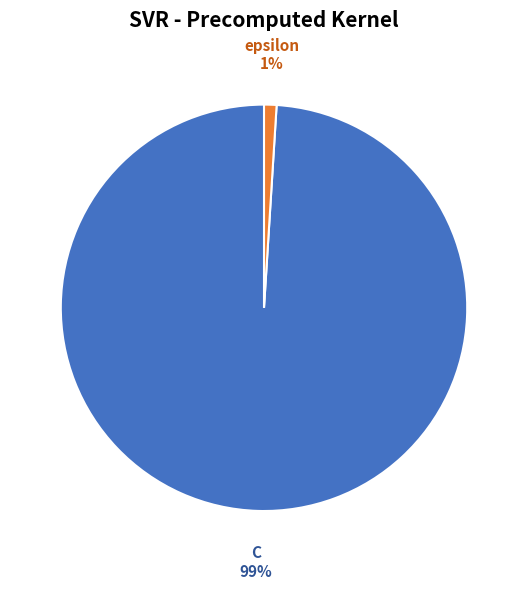

Does any single category account for the majority?

Yes